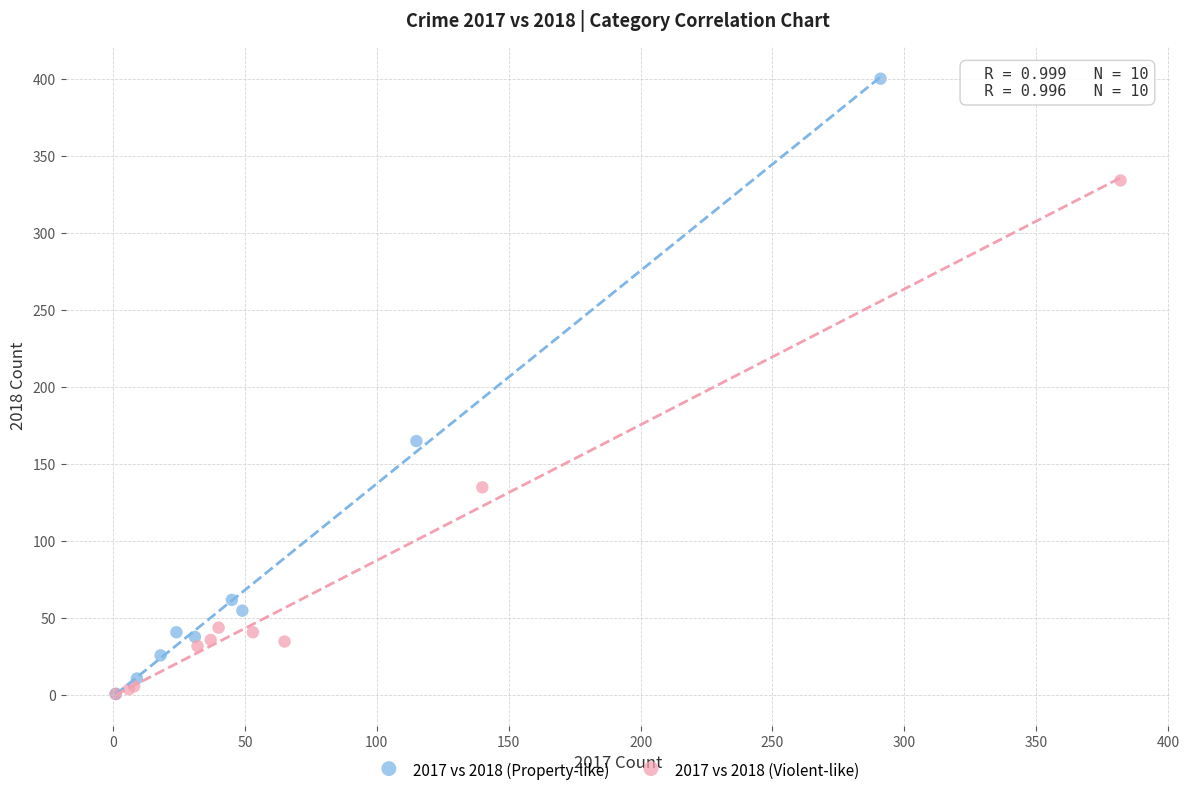

Which series reaches the maximum Y coordinate?

2017 vs 2018 (Property-like)